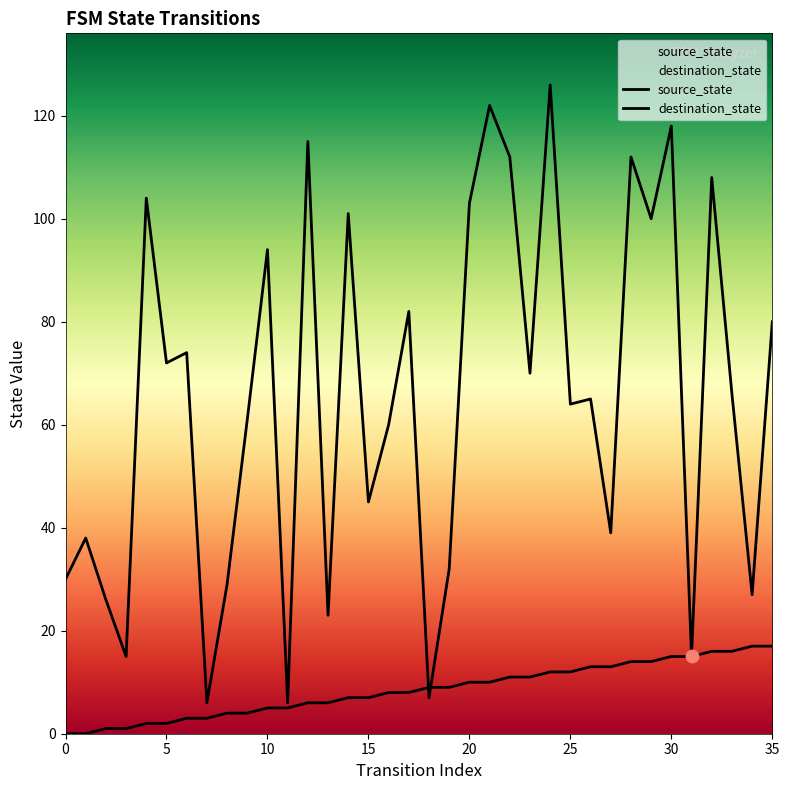

What is the total value across all series at 10?

99